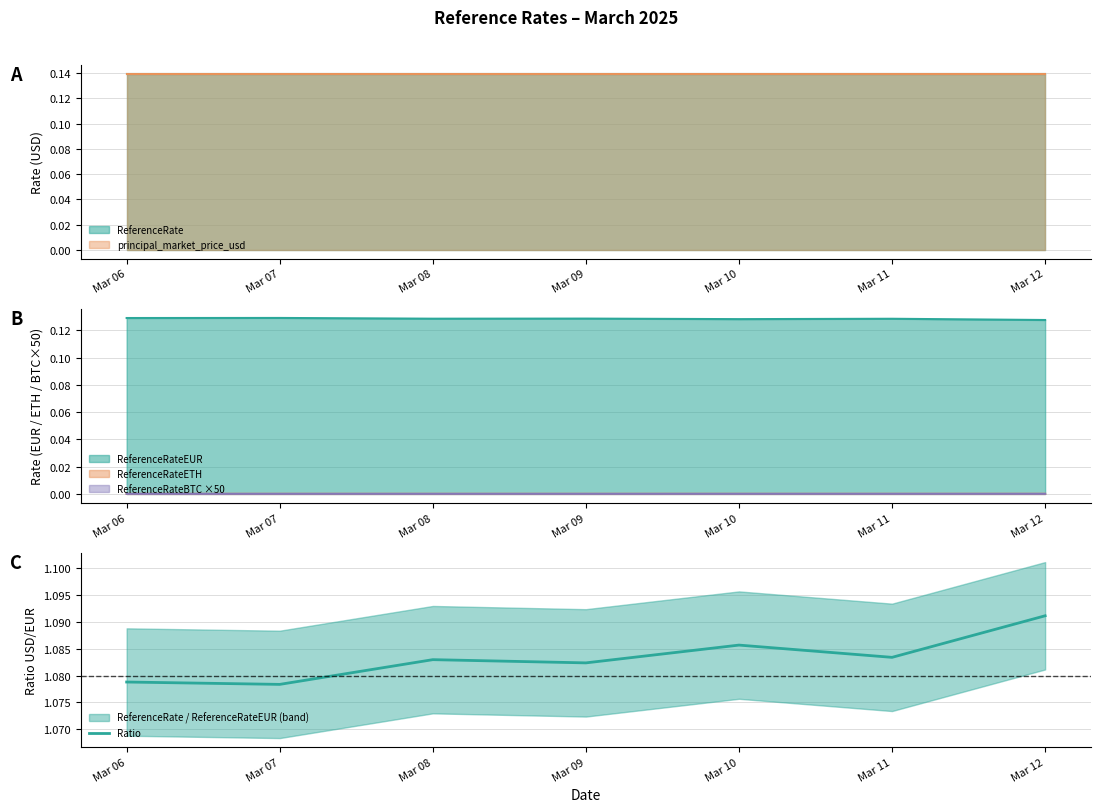

Which has a higher value, Mar 07 or Mar 12?

Mar 12